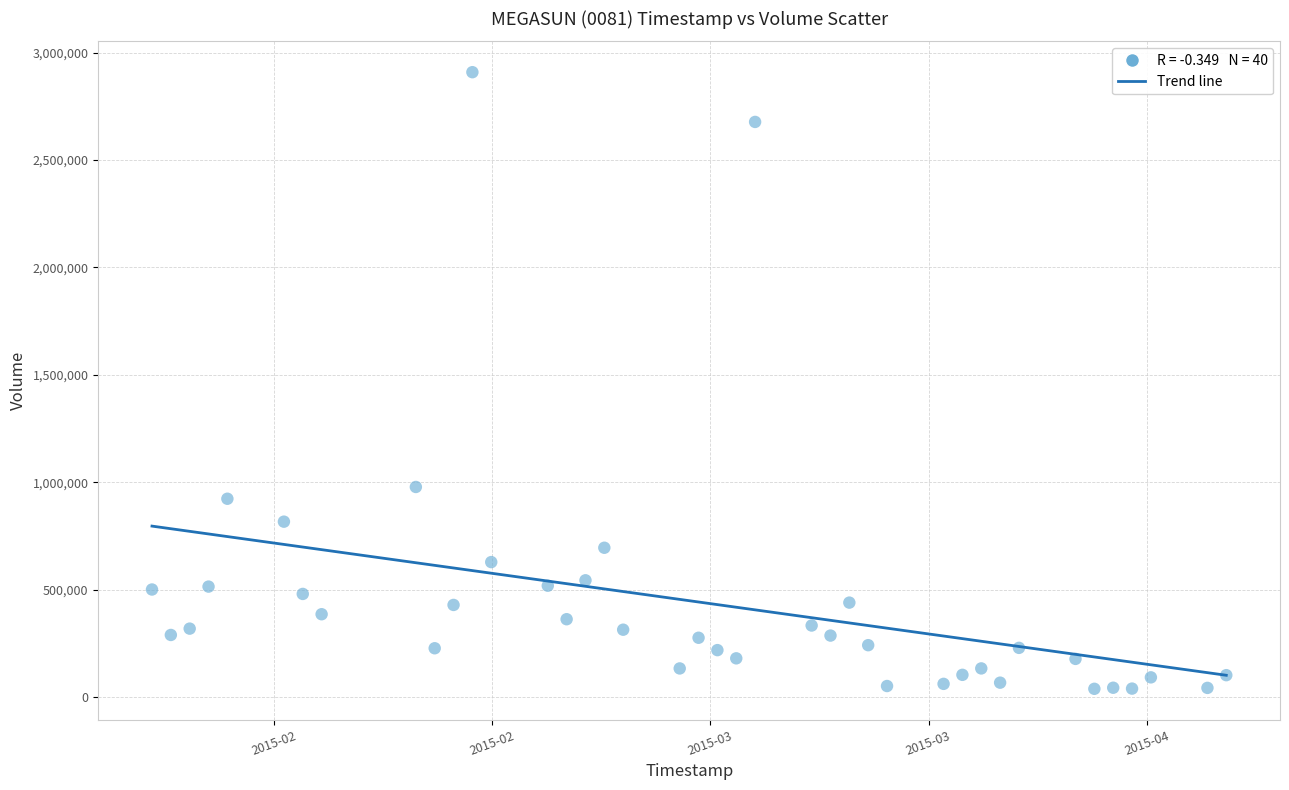

What is the range of Y values (max minus min)?

2868600